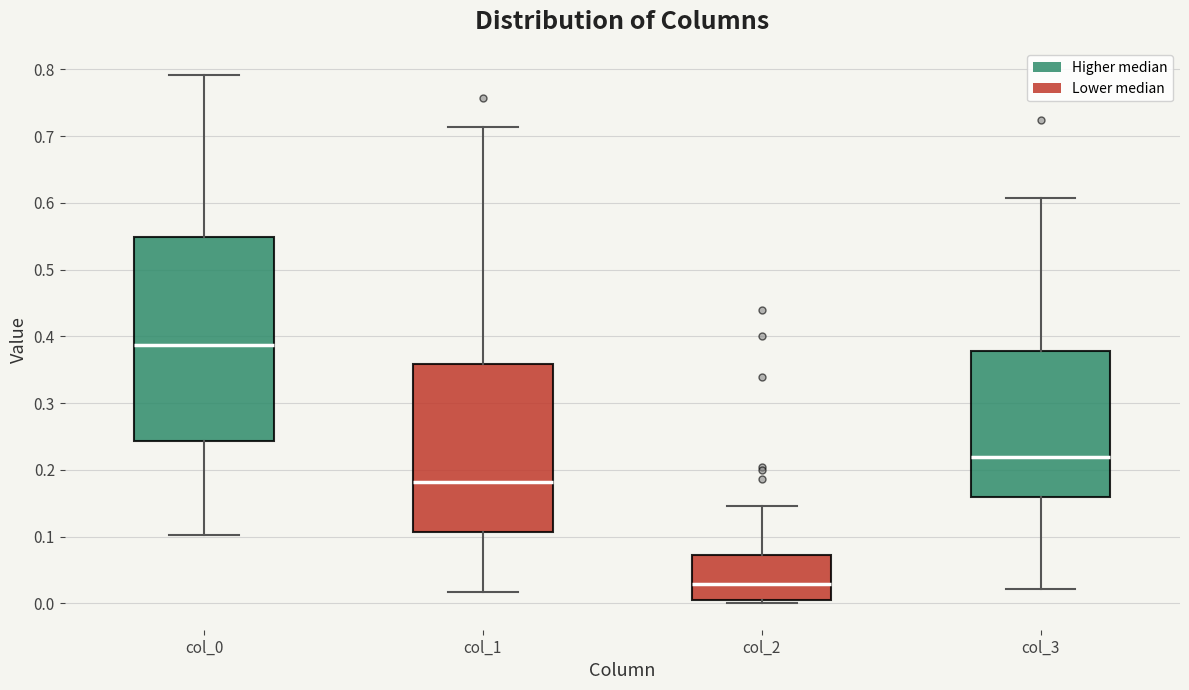

Reading left to right, transcribe this box plot: for each box, give where its median line is, the range the box spans, and where its two whiskers end, as read against the y-axis. The values are not printed on the chart, so give them approximately, as read against the axis.

col_0: median 0.39, box 0.24 to 0.55, whiskers 0.10 to 0.79
col_1: median 0.18, box 0.11 to 0.36, whiskers 0.02 to 0.71
col_2: median 0.03, box 0.00 to 0.07, whiskers 0.00 (just below the box's lower edge) to 0.15
col_3: median 0.22, box 0.16 to 0.38, whiskers 0.02 to 0.61